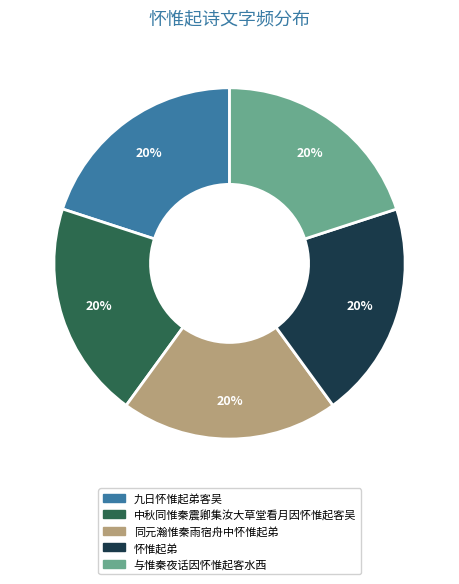

True or false: 九日怀惟起弟客吴 accounts for 15% of the total.

False